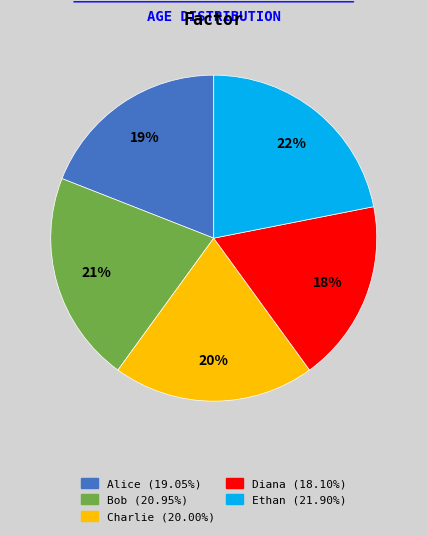

Is the sum of Diana and Bob greater than half?

No